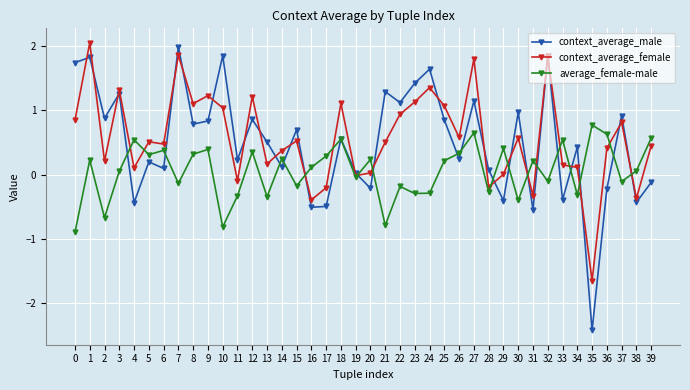

What are all the series names shown in the legend?

context_average_male, context_average_female, average_female-male